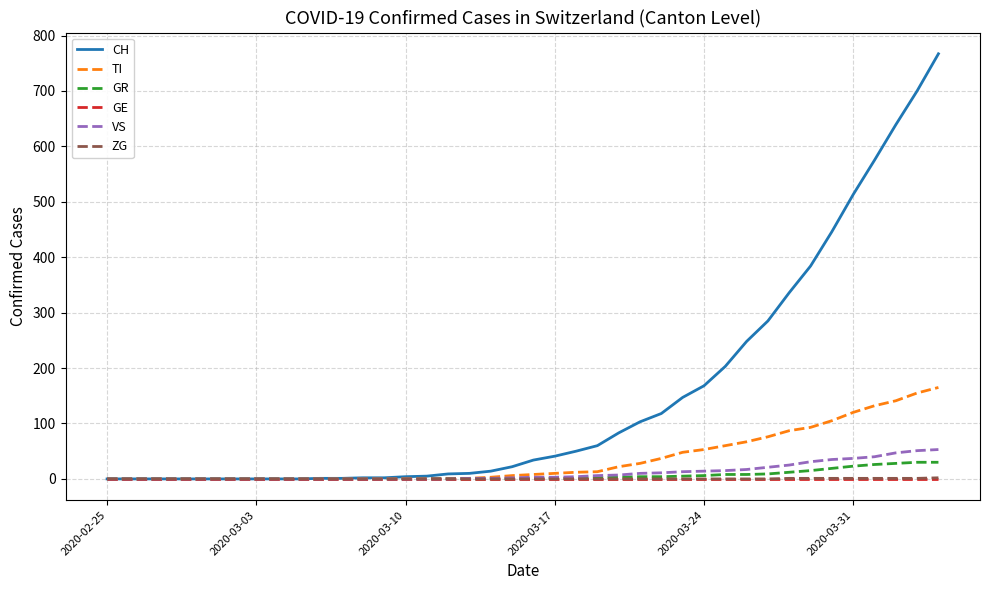

Which series has the widest spread of values?

CH